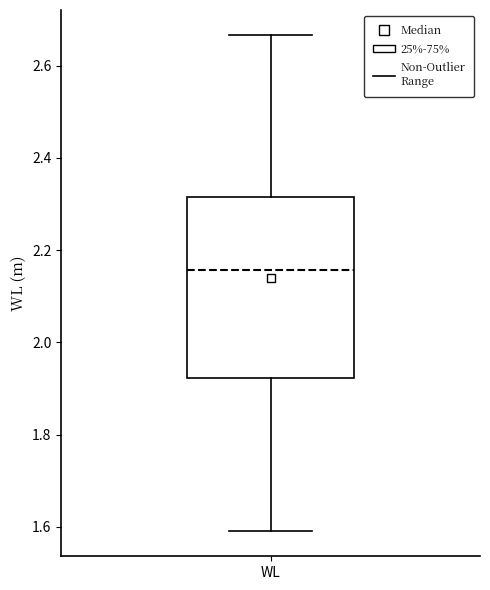

Read this box plot against the y-axis: the position of the median line, the range covered by the box, and the ends of both whiskers. The values are not printed on the chart, so give them approximately, as read against the axis.

median 2.16, box 1.92 to 2.32, whiskers 1.60 to 2.66